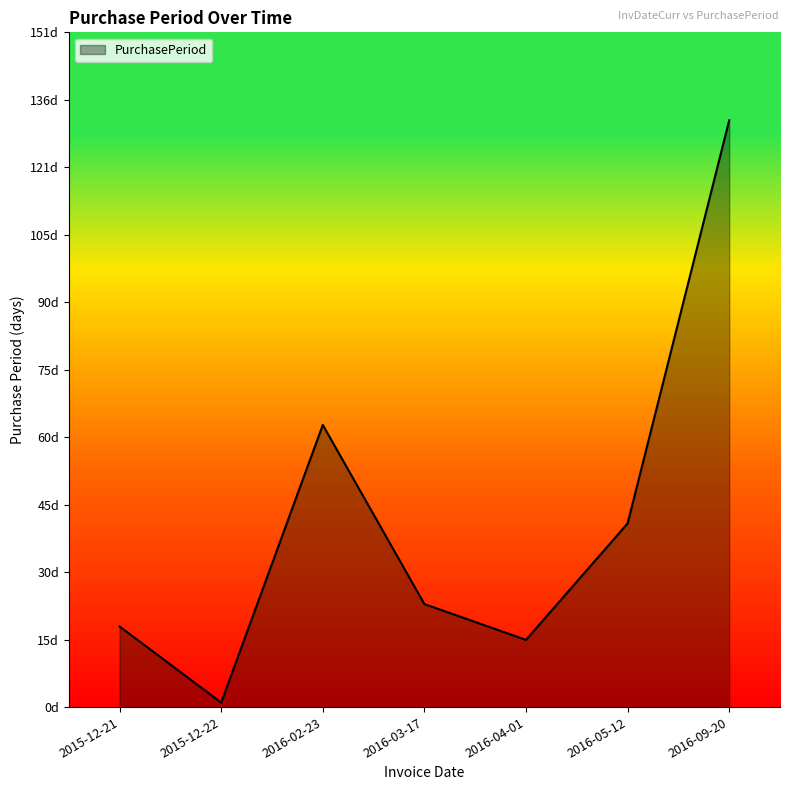

At which category does the data reach its first local peak?

2016-02-23